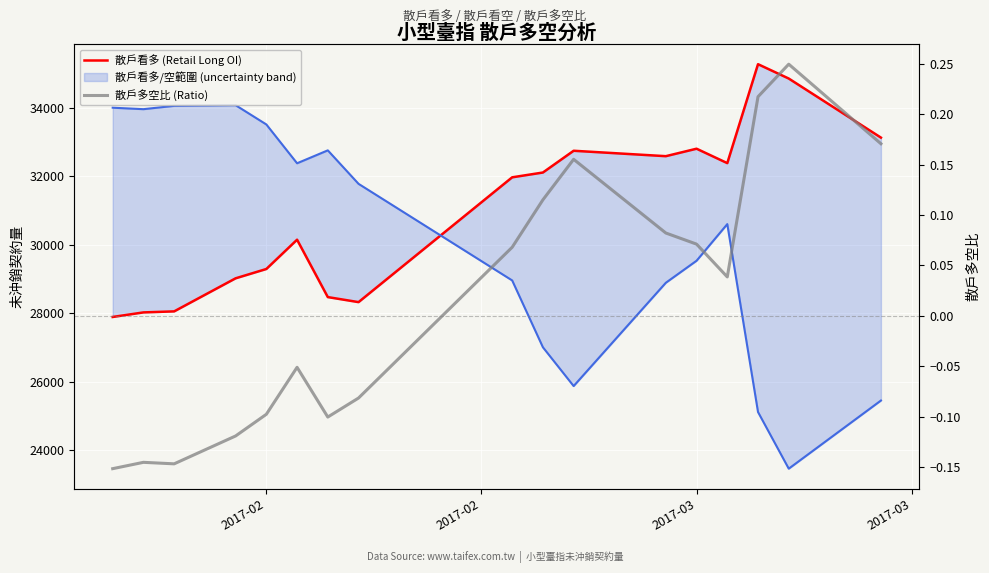

At how many categories does at least one series exceed 23492?

17